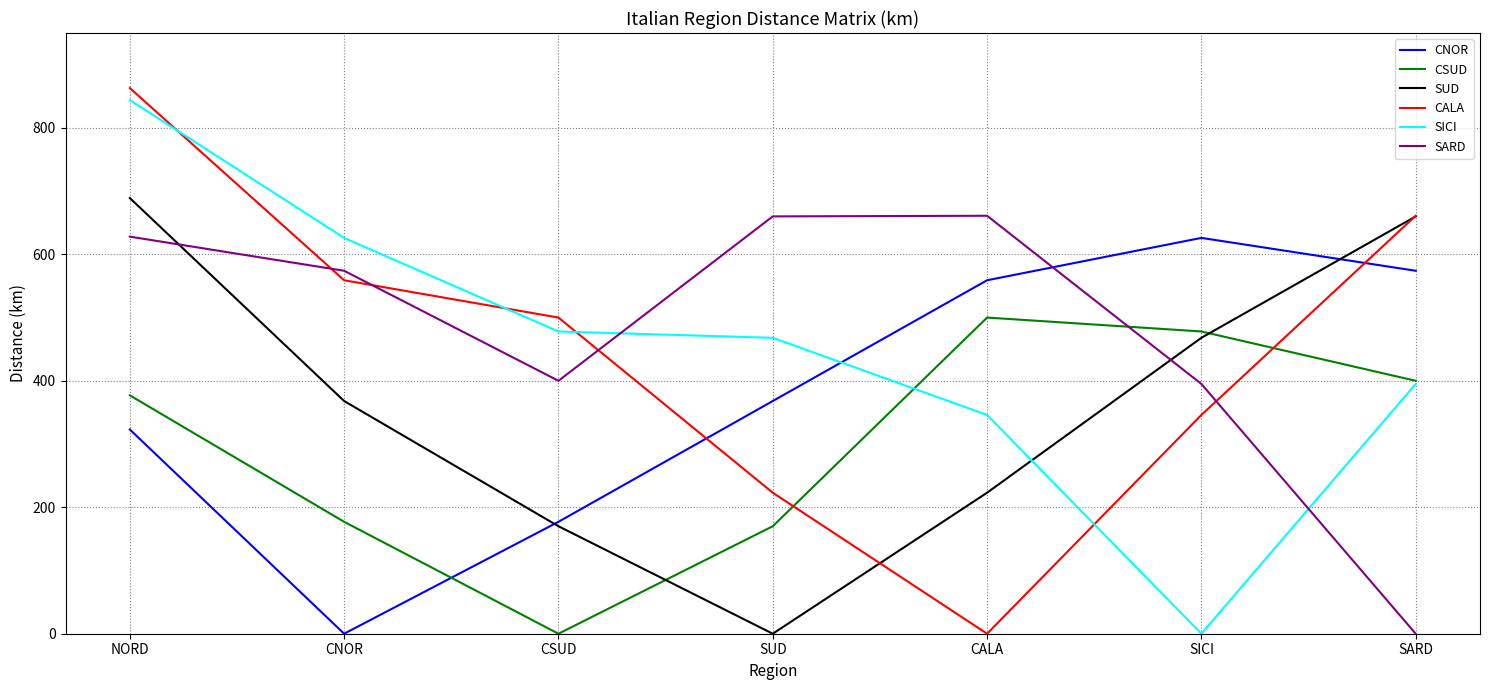

In SICI, how many points are lower than both neighbors (excluding endpoints)?

1